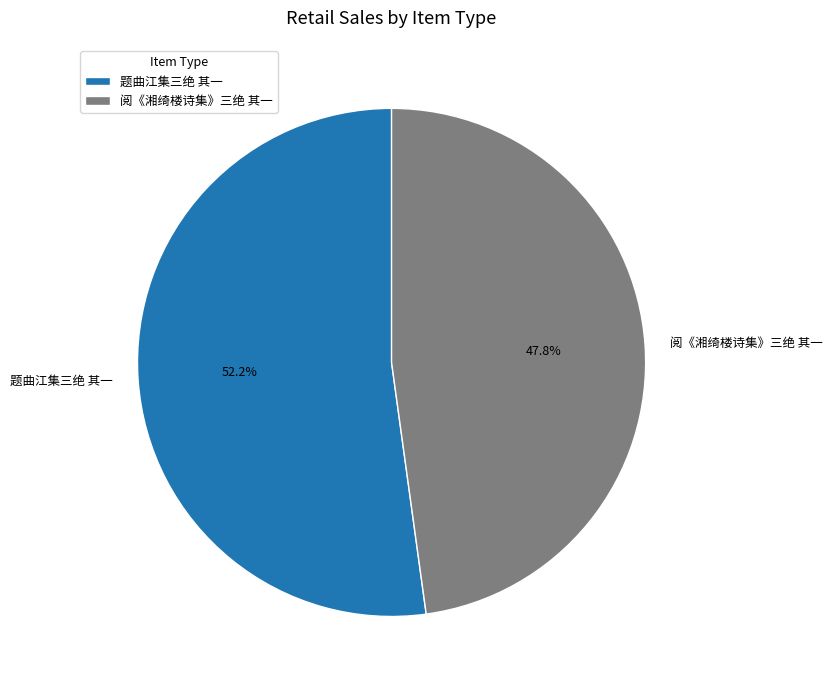

Which category has the smallest portion of the pie?

阅《湘绮楼诗集》三绝 其一